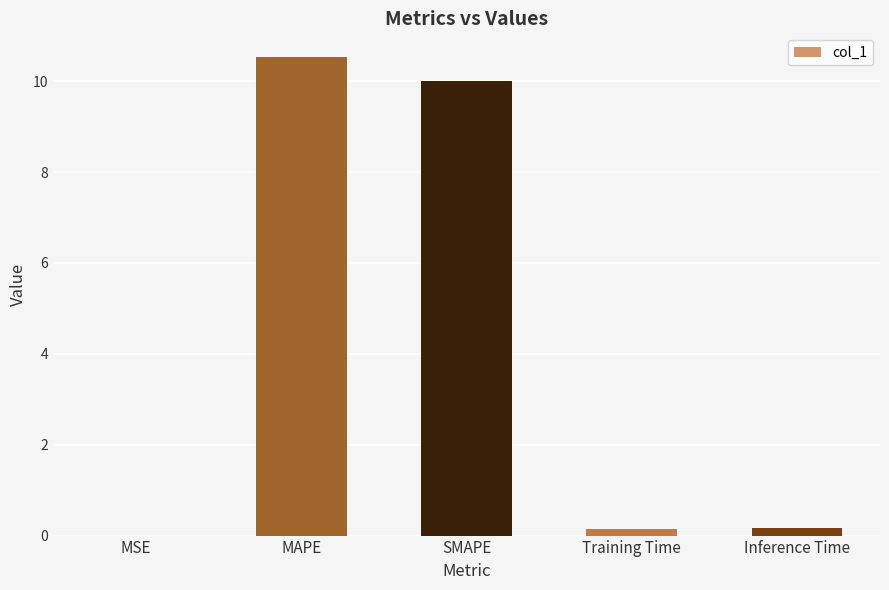

Is it true that the value at Inference Time is 0.2?

True